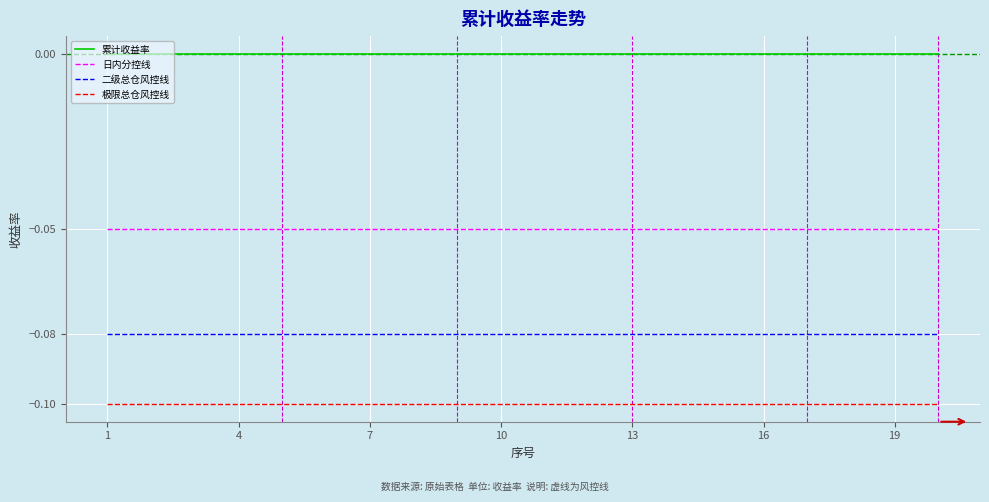

List the series in order of their overall mean, lowest first.

极限总仓风控线, 二级总仓风控线, 日内分控线, 累计收益率